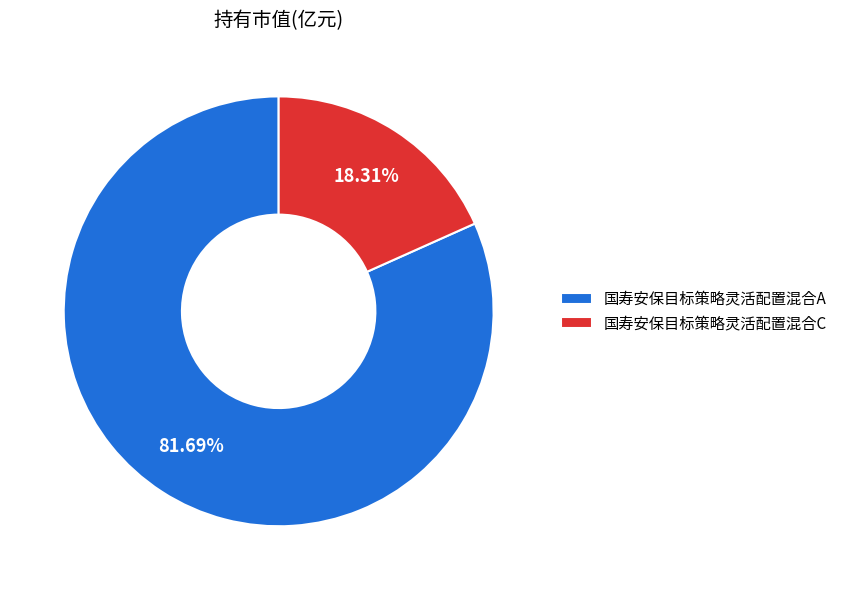

The 国寿安保目标策略灵活配置混合A slice represents 82% of the pie. True or false?

True